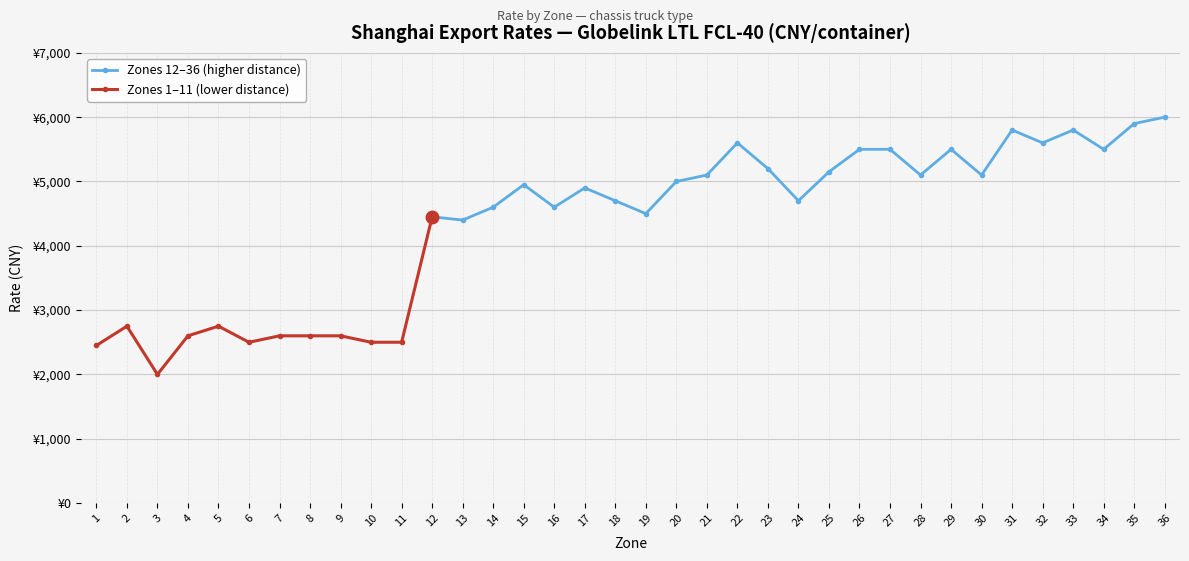

What is the ratio of the value at 25 to the value at 22?

0.9